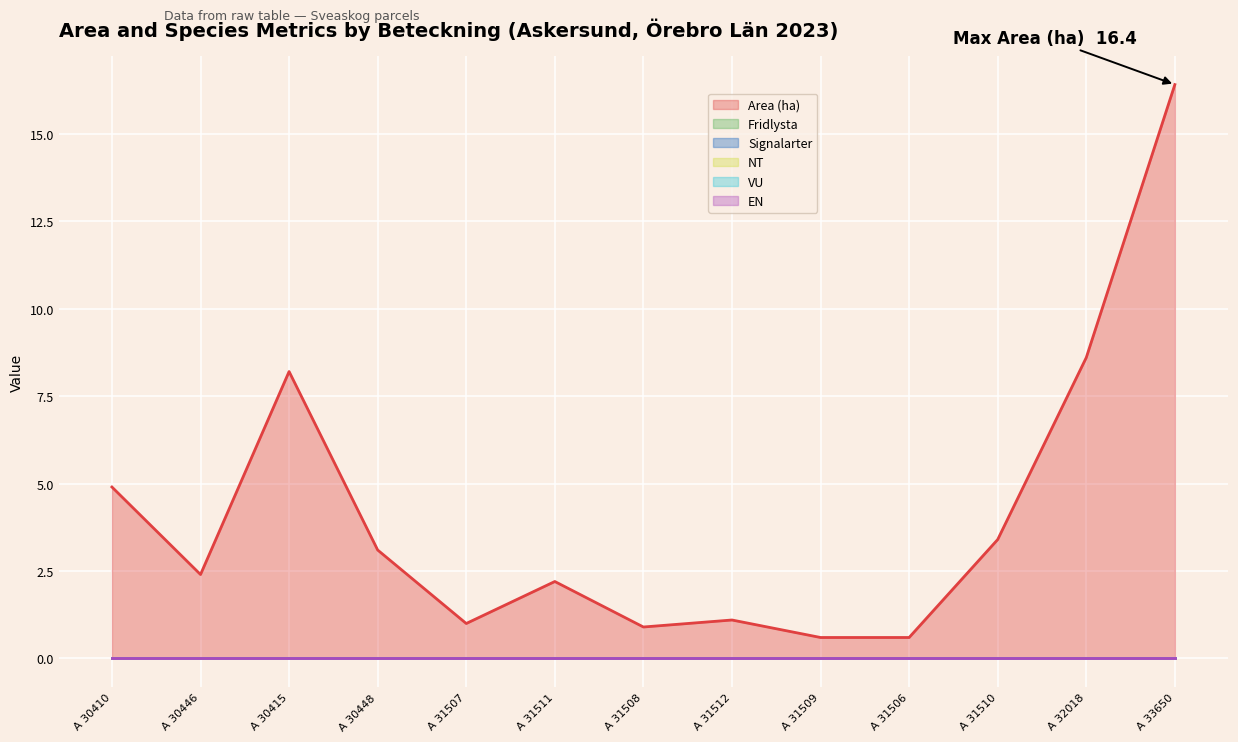

Reading left to right, what are all the values shown in this chart?

Area (ha): 4.9	2.4	8.2	3.1	1.0	2.2	0.9	1.1	0.6	0.6	3.4	8.6	16.4
Fridlysta: 0.0	0.0	0.0	0.0	0.0	0.0	0.0	0.0	0.0	0.0	0.0	0.0	0.0
Signalarter: 0.0	0.0	0.0	0.0	0.0	0.0	0.0	0.0	0.0	0.0	0.0	0.0	0.0
NT: 0.0	0.0	0.0	0.0	0.0	0.0	0.0	0.0	0.0	0.0	0.0	0.0	0.0
VU: 0.0	0.0	0.0	0.0	0.0	0.0	0.0	0.0	0.0	0.0	0.0	0.0	0.0
EN: 0.0	0.0	0.0	0.0	0.0	0.0	0.0	0.0	0.0	0.0	0.0	0.0	0.0